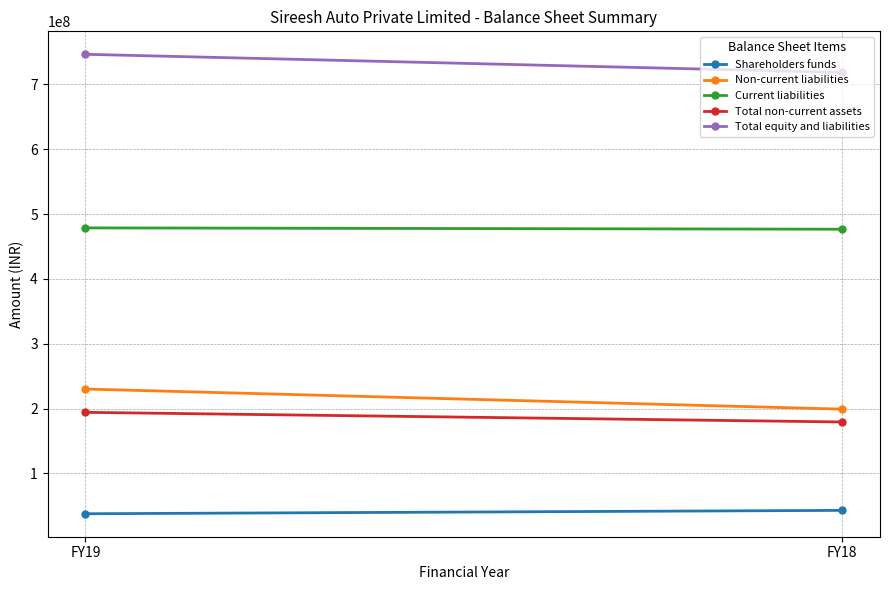

How many values in the Total non-current assets series are below 194147555?

1